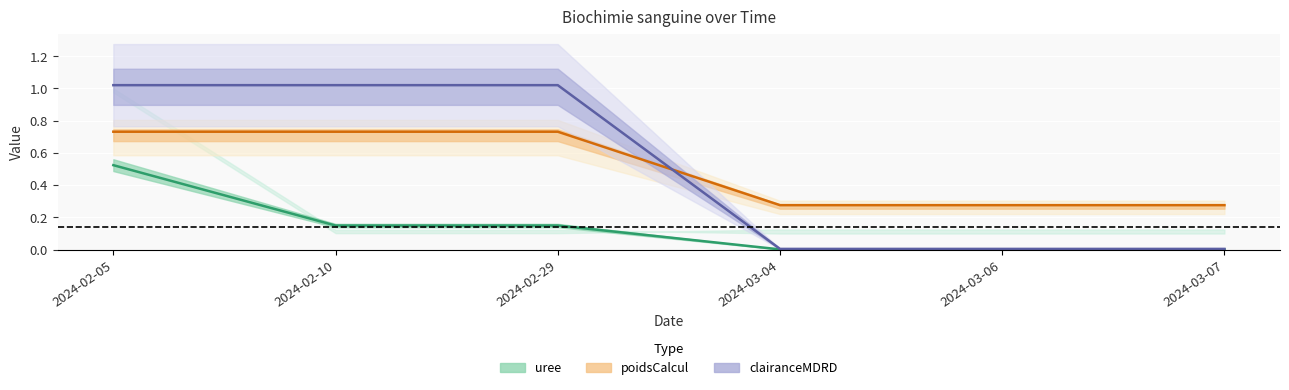

What position from the left is 2024-03-06?

5